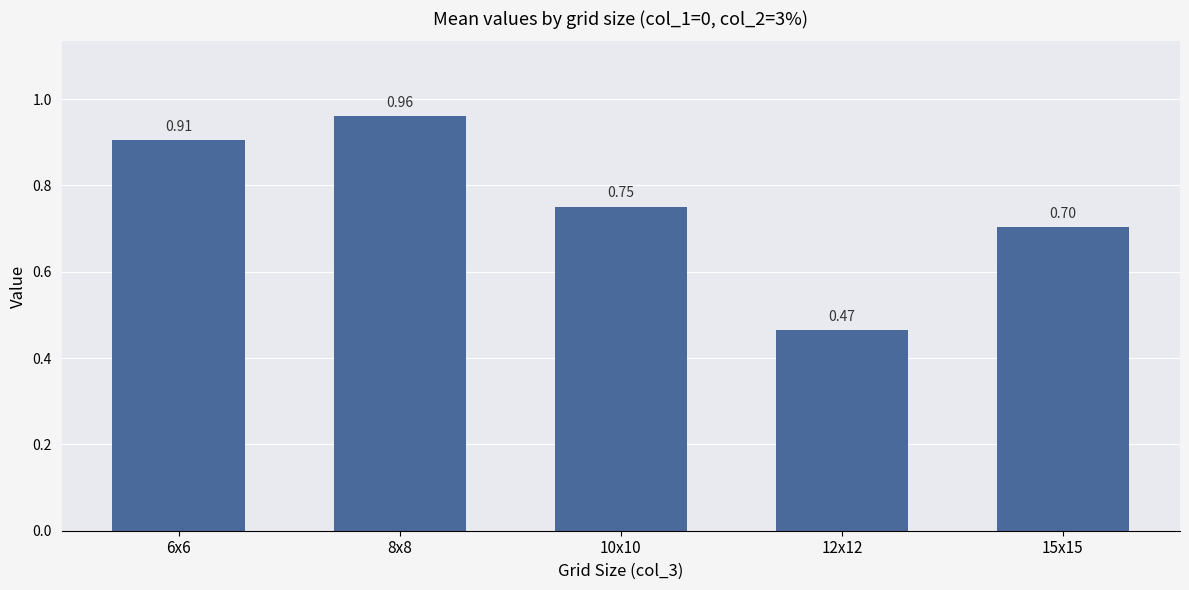

Which has a higher value, 6x6 or 10x10?

6x6